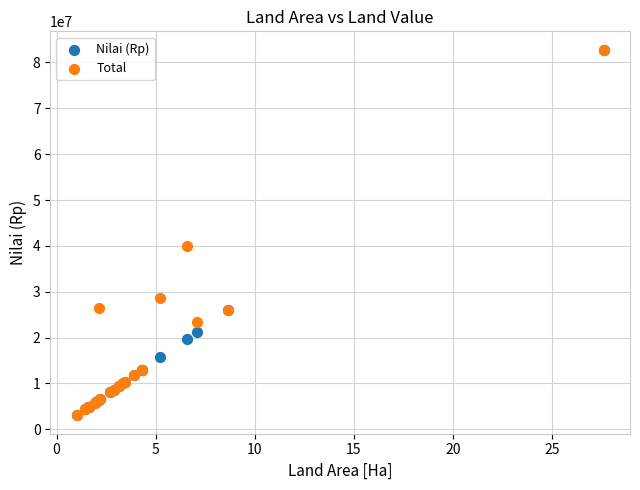

In the Total series, what Y value is closest to 42915000?

39880000